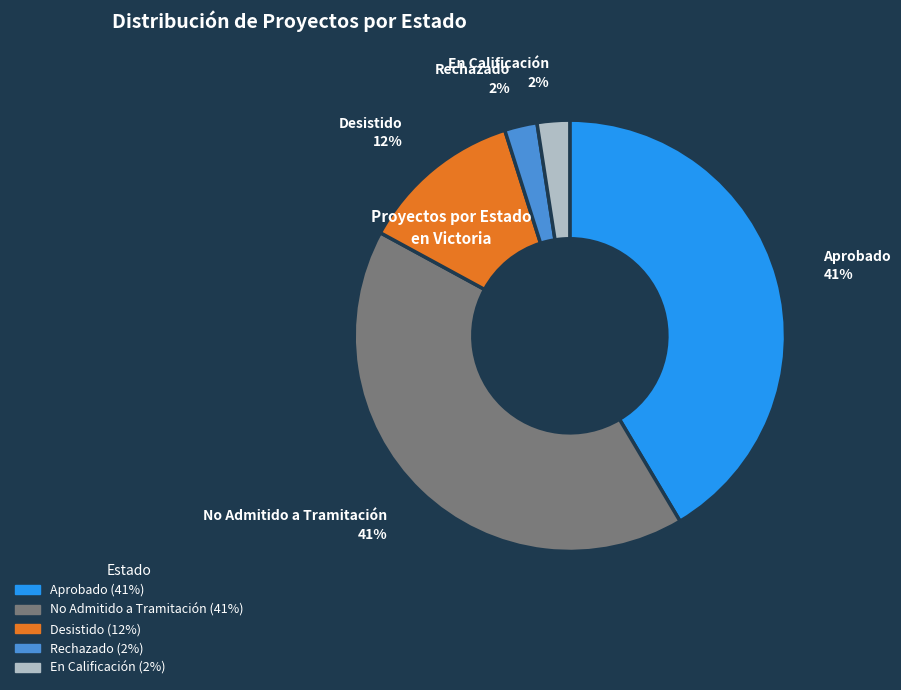

True or false: En Calificación accounts for 2% of the total.

True